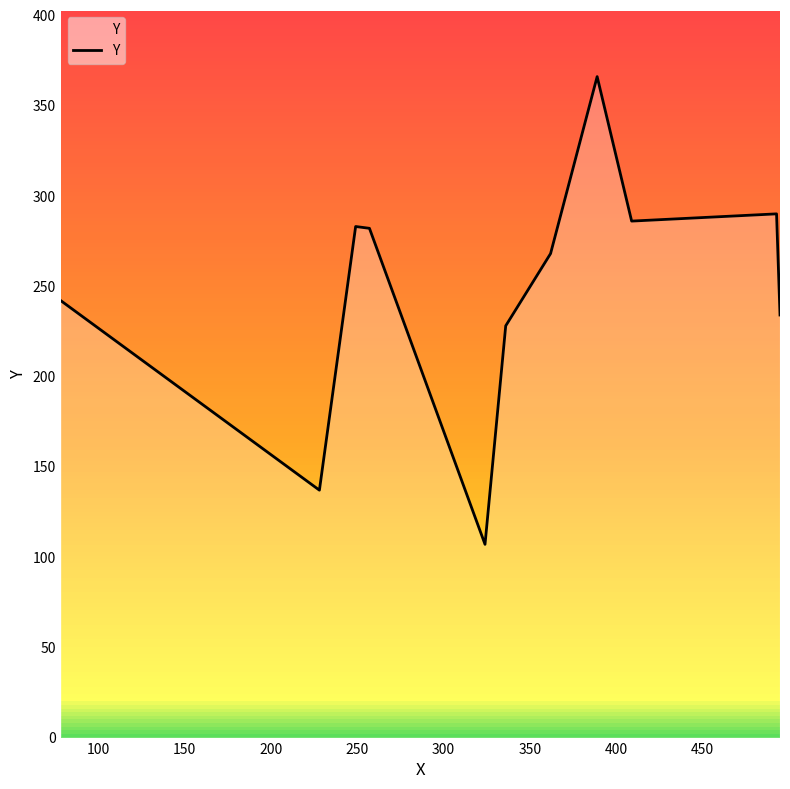

What is the greatest value displayed?

366